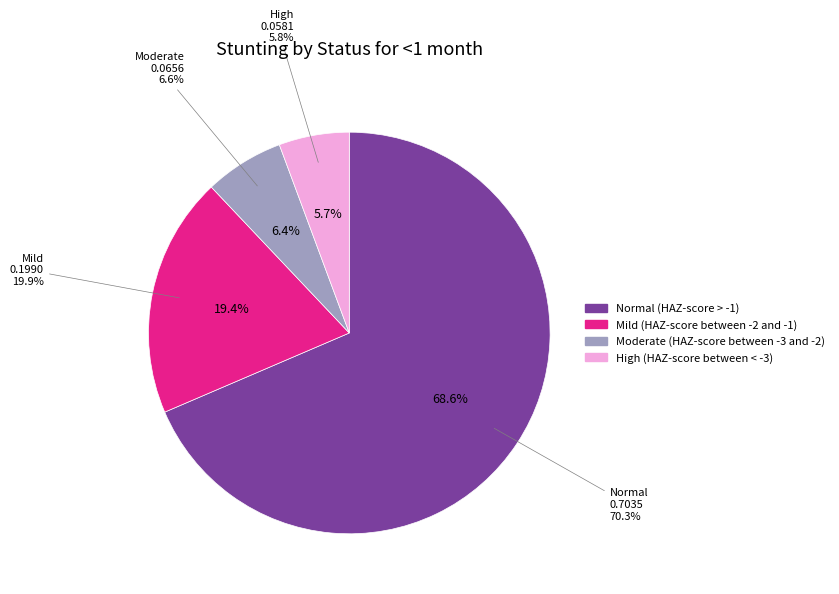

Do Mild (HAZ-score between -2 and -1) and High (HAZ-score between < -3) together represent more than half of the pie?

No